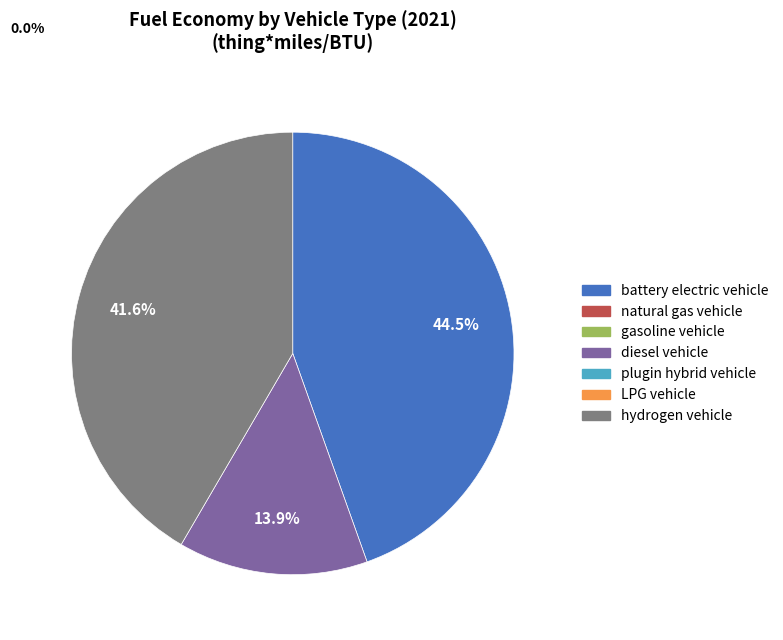

Count the number of slices in the pie.

3